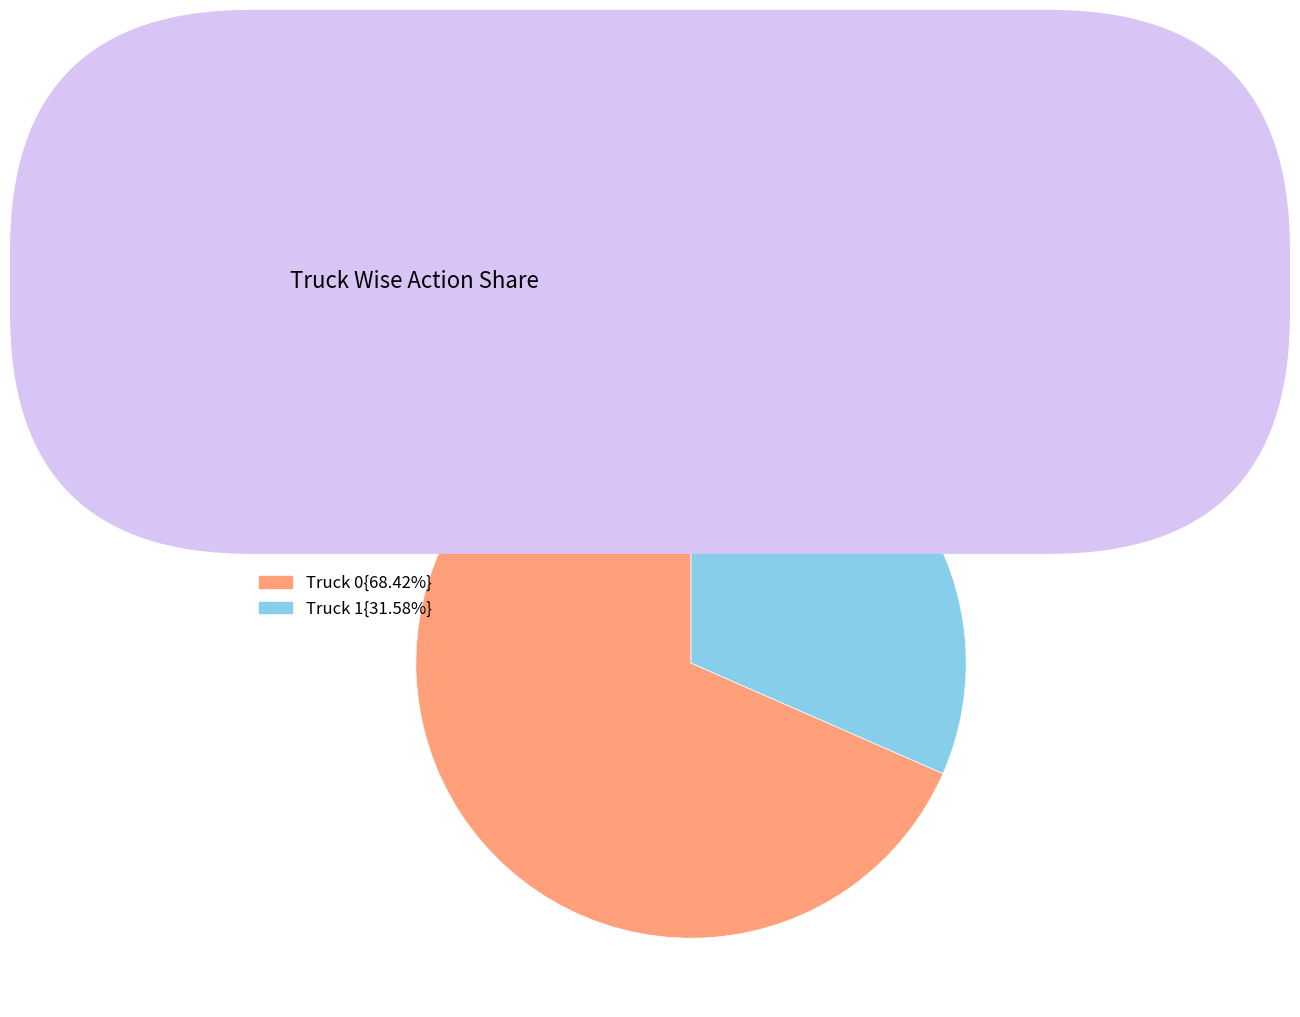

Is there a majority slice in this chart?

Yes